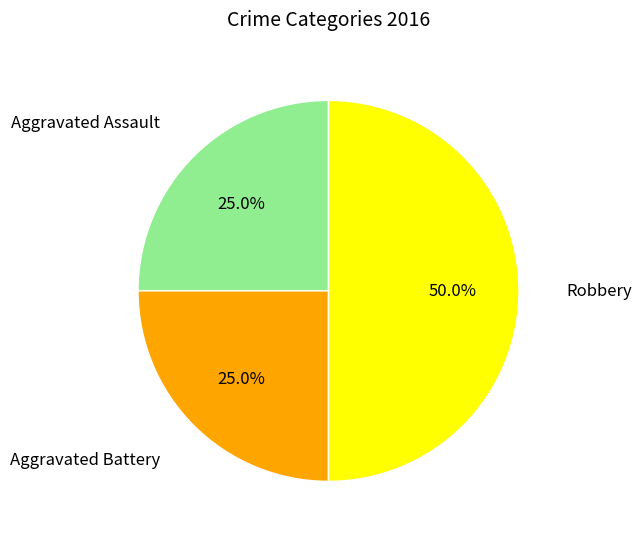

Does Aggravated Assault account for over 50% of the chart?

No